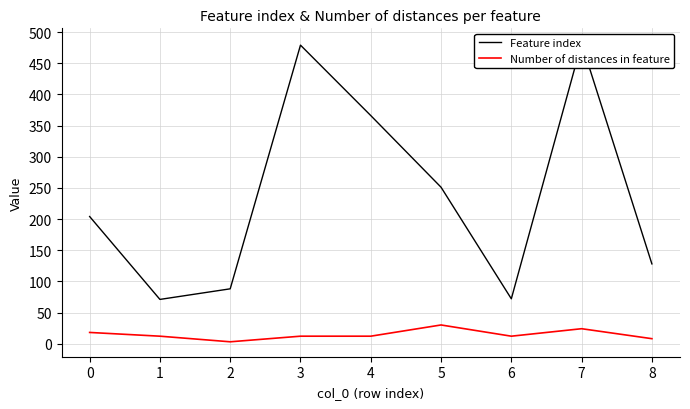

True or false: Feature index and Number of distances in feature cross at least once.

False